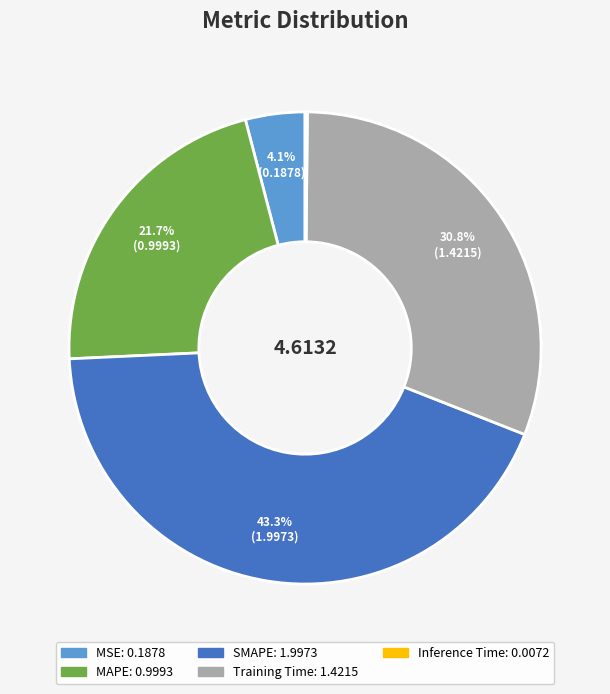

Is the sum of MAPE and MSE greater than half?

No